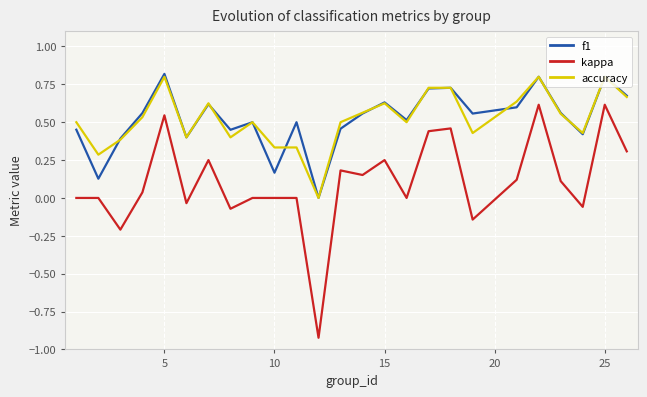

What is the maximum value shown in the chart?

0.8